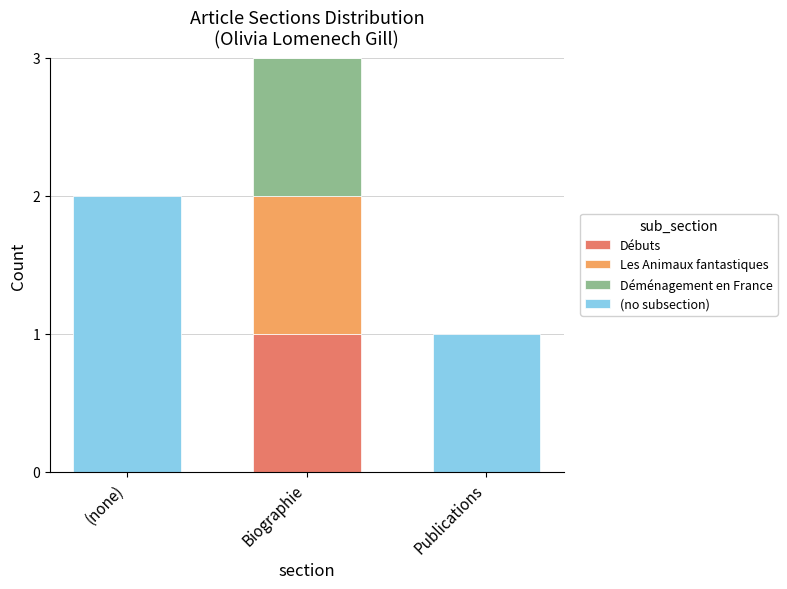

At which category is the sum across all series the highest?

Biographie